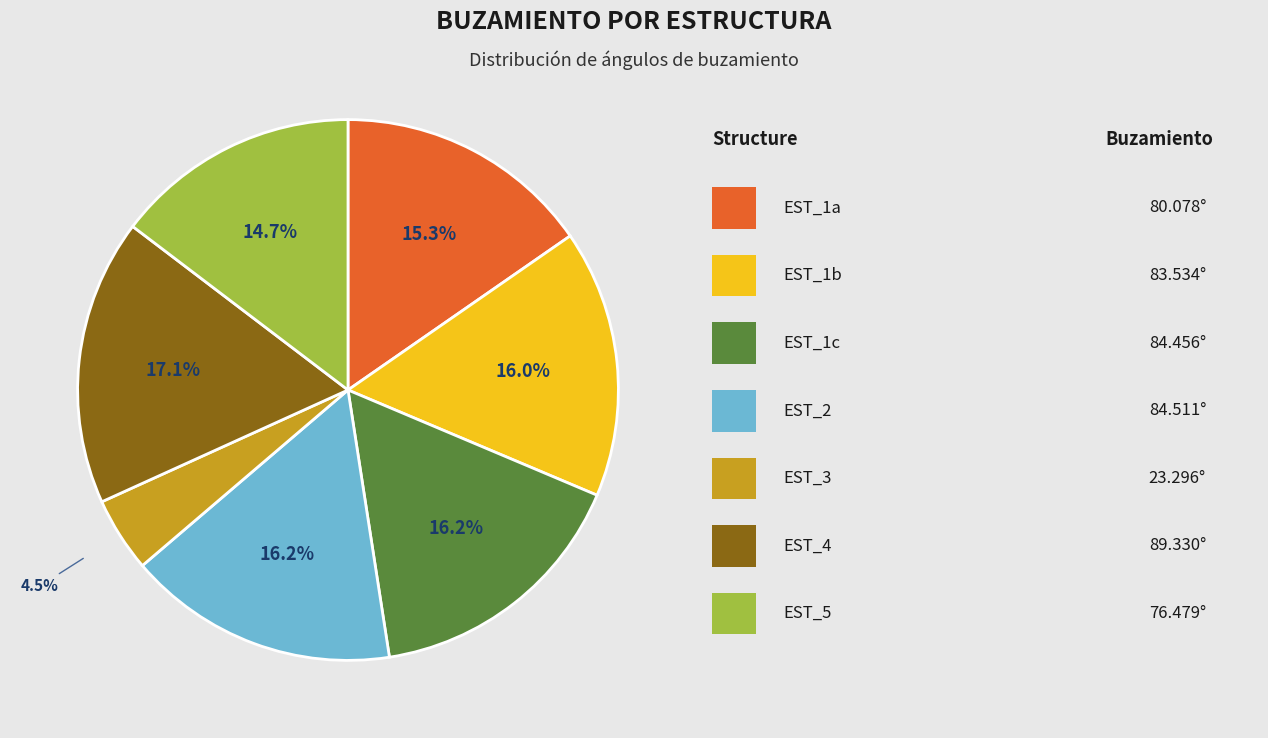

Is there any slice that represents more than half of the pie?

No